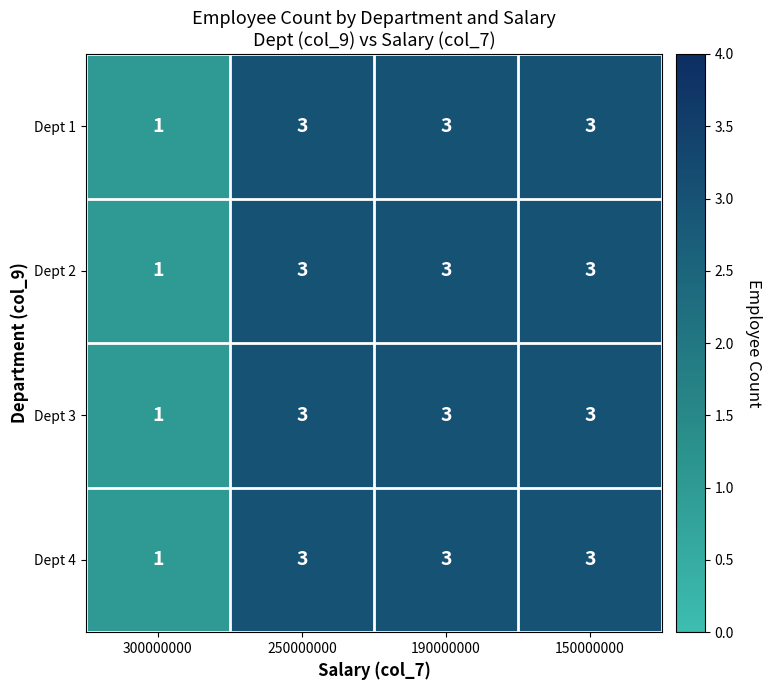

What is the maximum value for Dept 3?

3